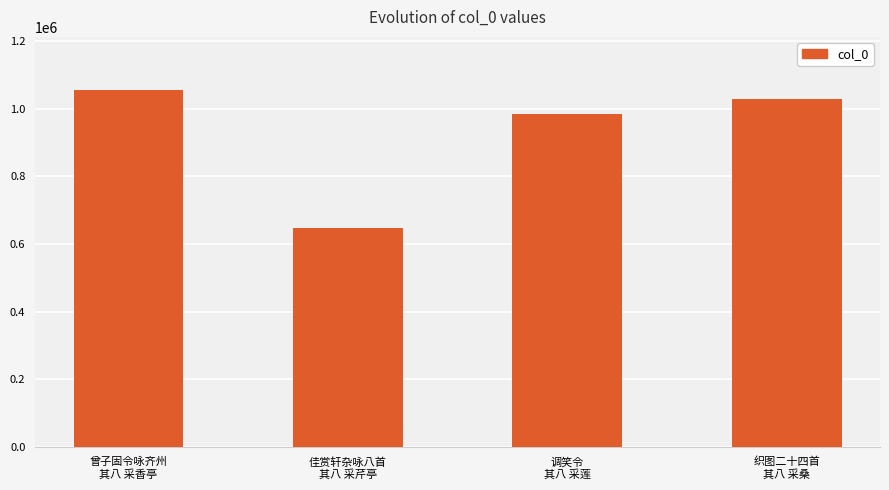

What is the difference between the maximum and second lowest values?

70954